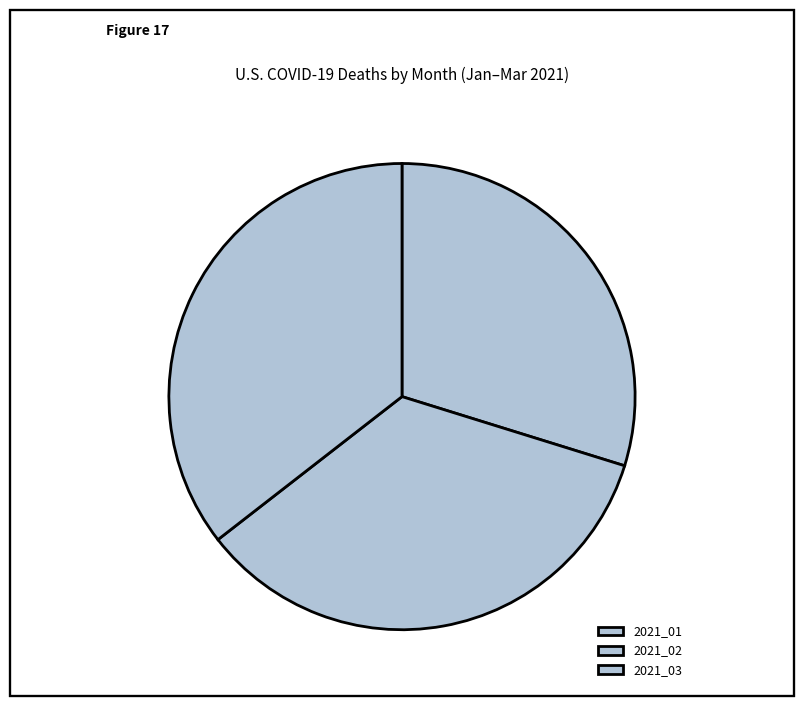

Approximately how many times larger is the value at 2021_03 compared to 2021_02?

1.0